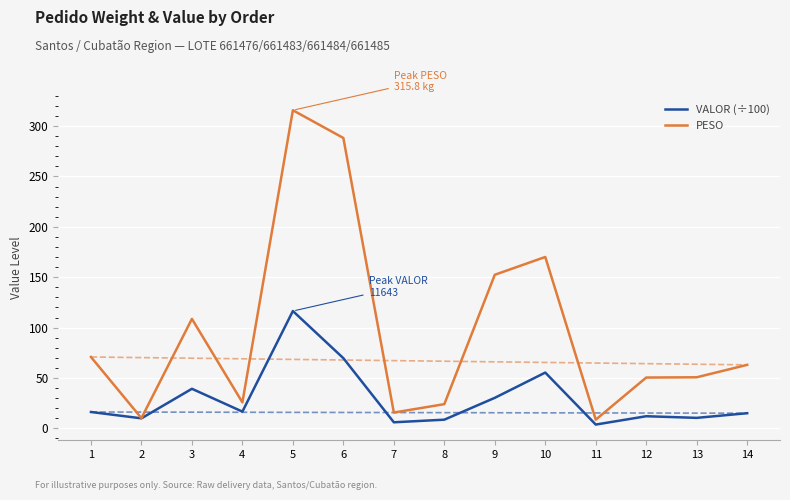

True or false: VALOR (÷100) and PESO intersect in this chart.

False